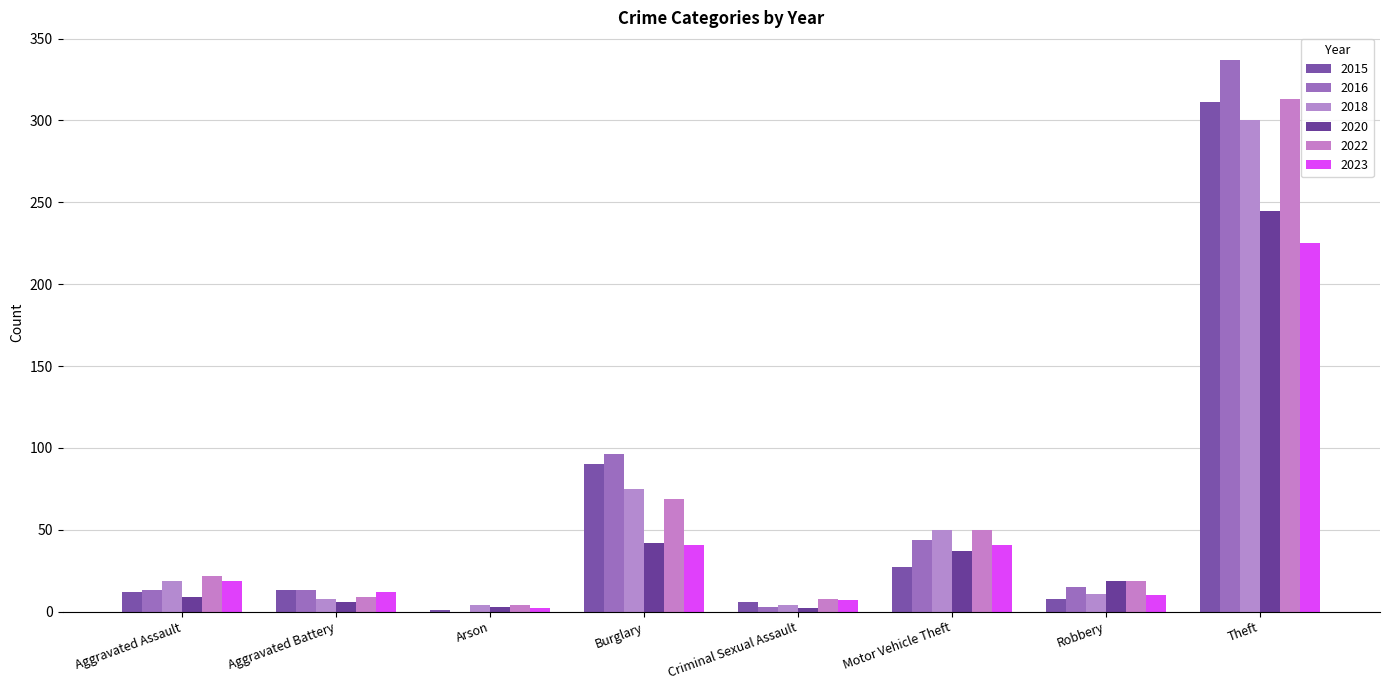

How many categories are shown in the chart?

8